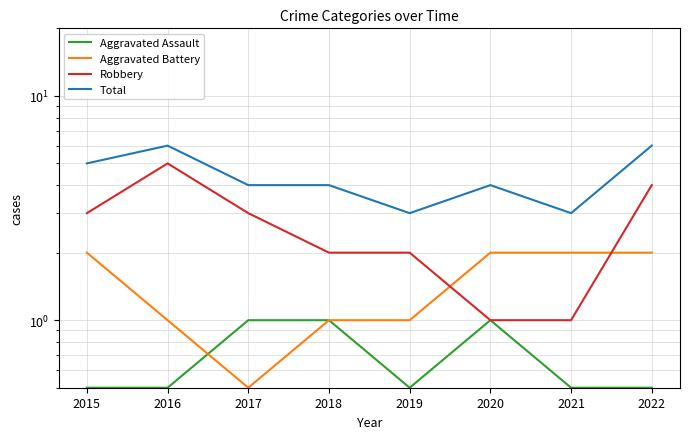

Count the Total values in the range 4 to 6.

6